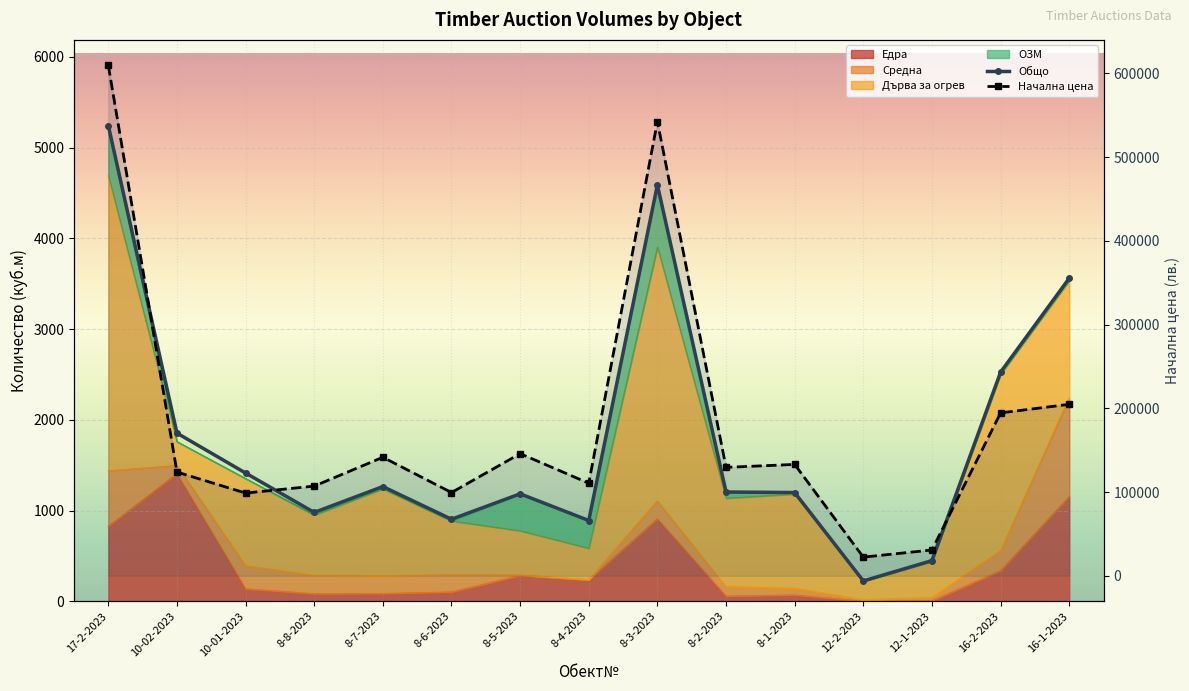

What is the difference between the highest and lowest values at 8-8-2023?

106081